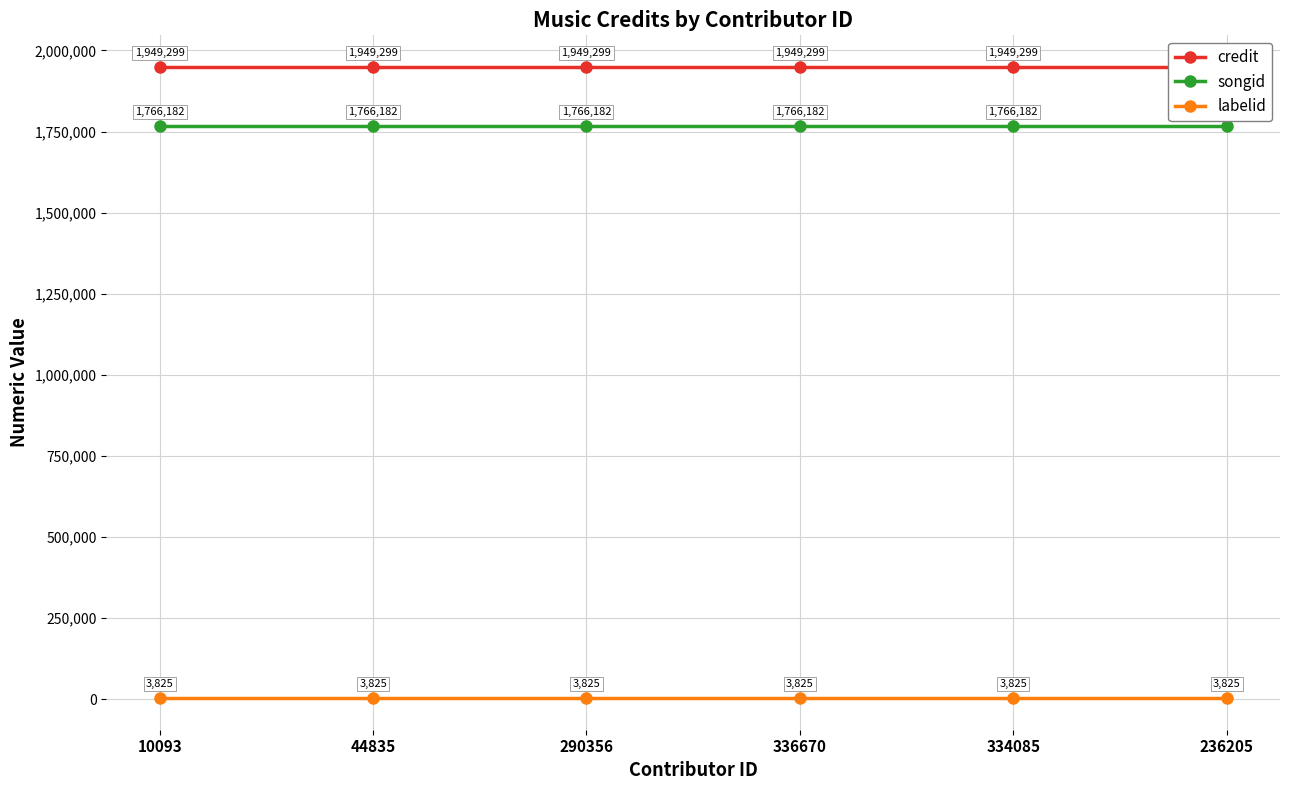

At 236205, list the series in order from largest to smallest.

credit, songid, labelid